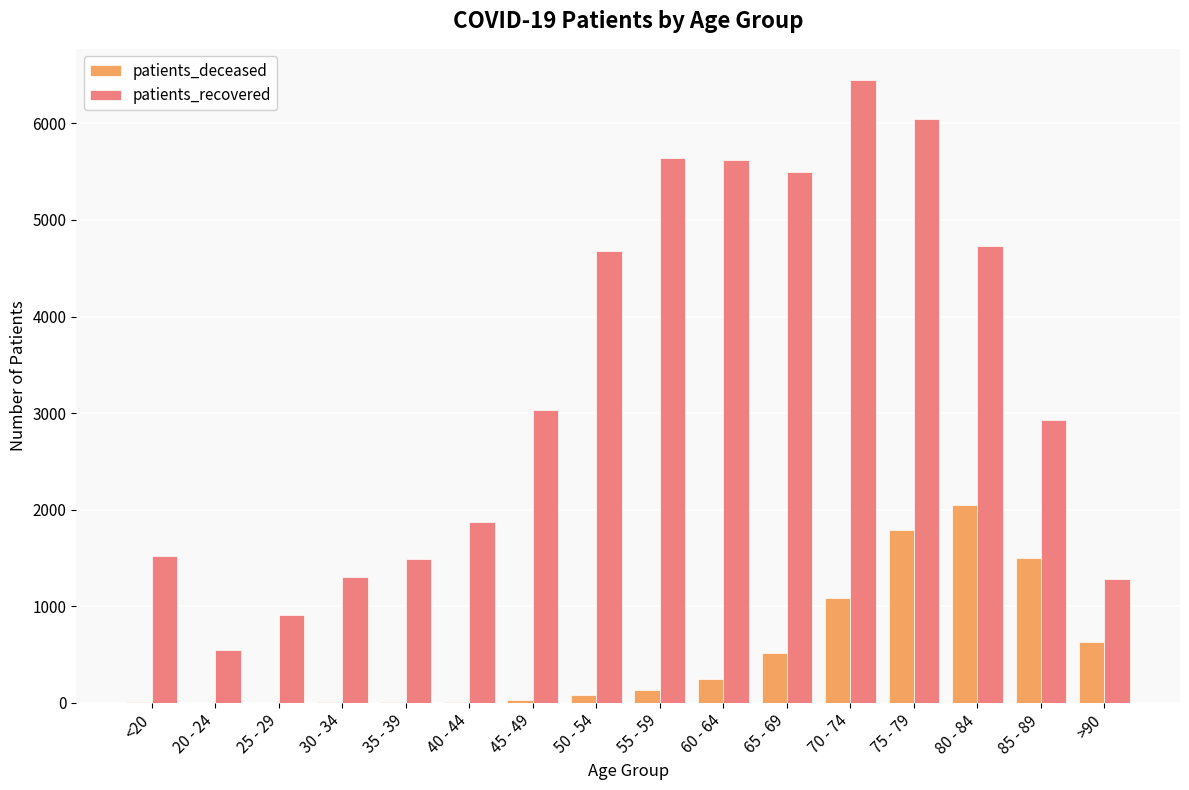

Count the number of data series in this chart.

2